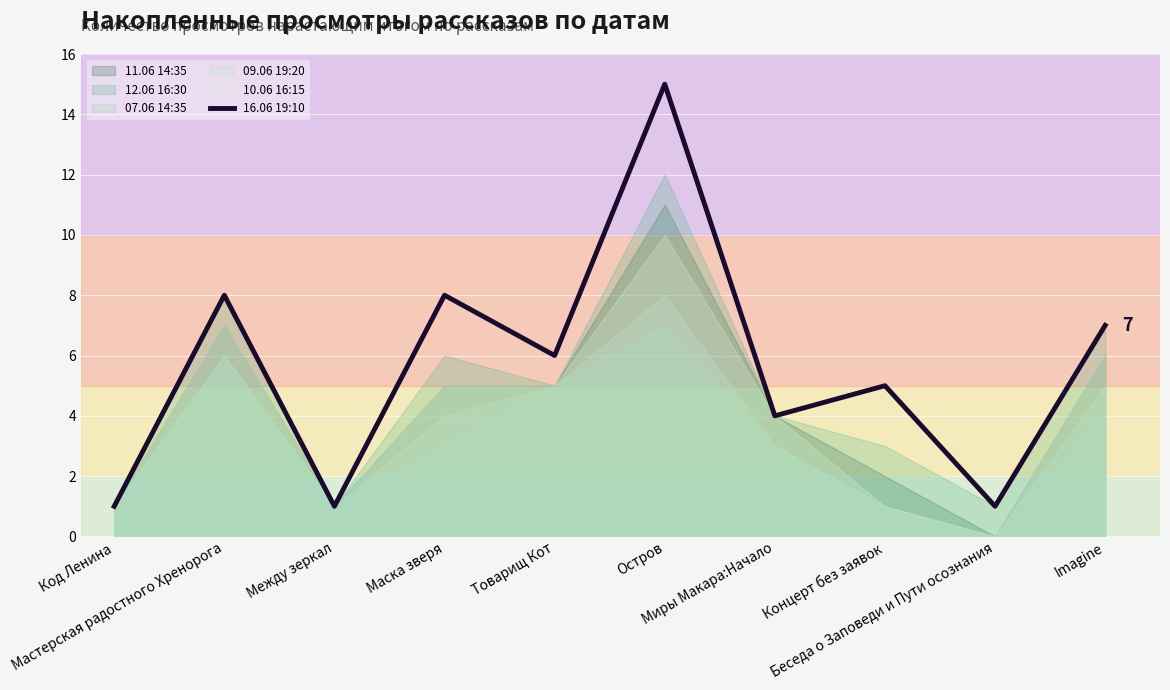

Rank the categories by value from lowest to highest.

Код Ленина, Между зеркал, Беседа о Заповеди и Пути осознания, Миры Макара:Начало, Концерт без заявок, Товарищ Кот, Imagine, Мастерская радостного Хренорога, Маска зверя, Остров